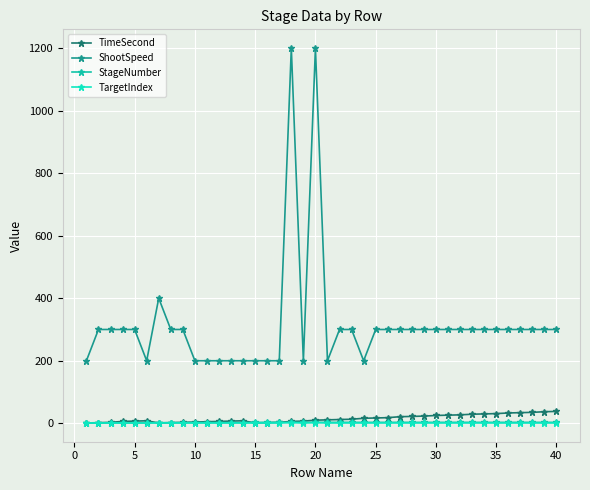

What is the maximum value shown in the chart?

1200